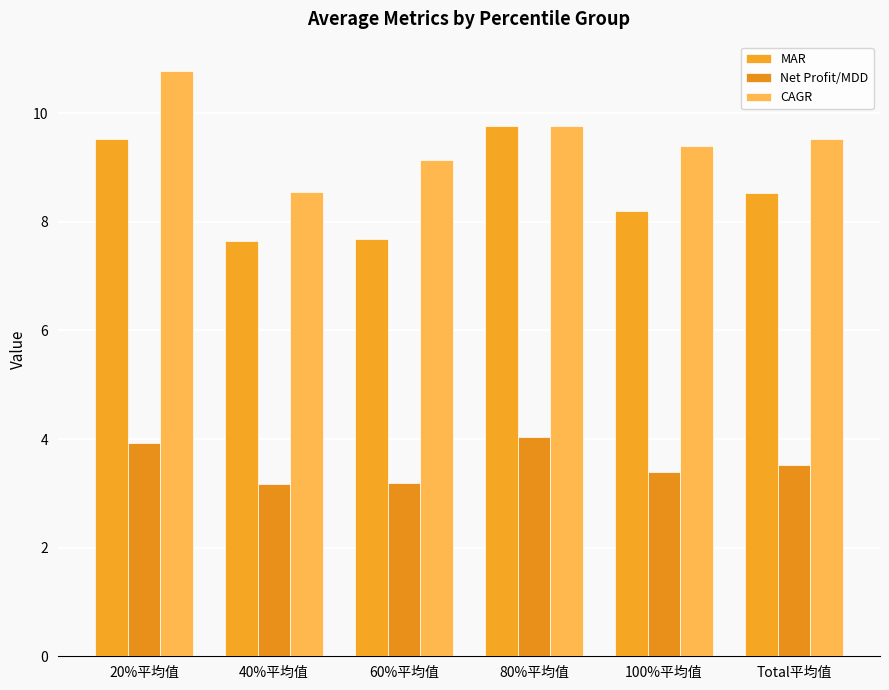

The value of CAGR at 60%平均值 is 9.1. True or false?

True